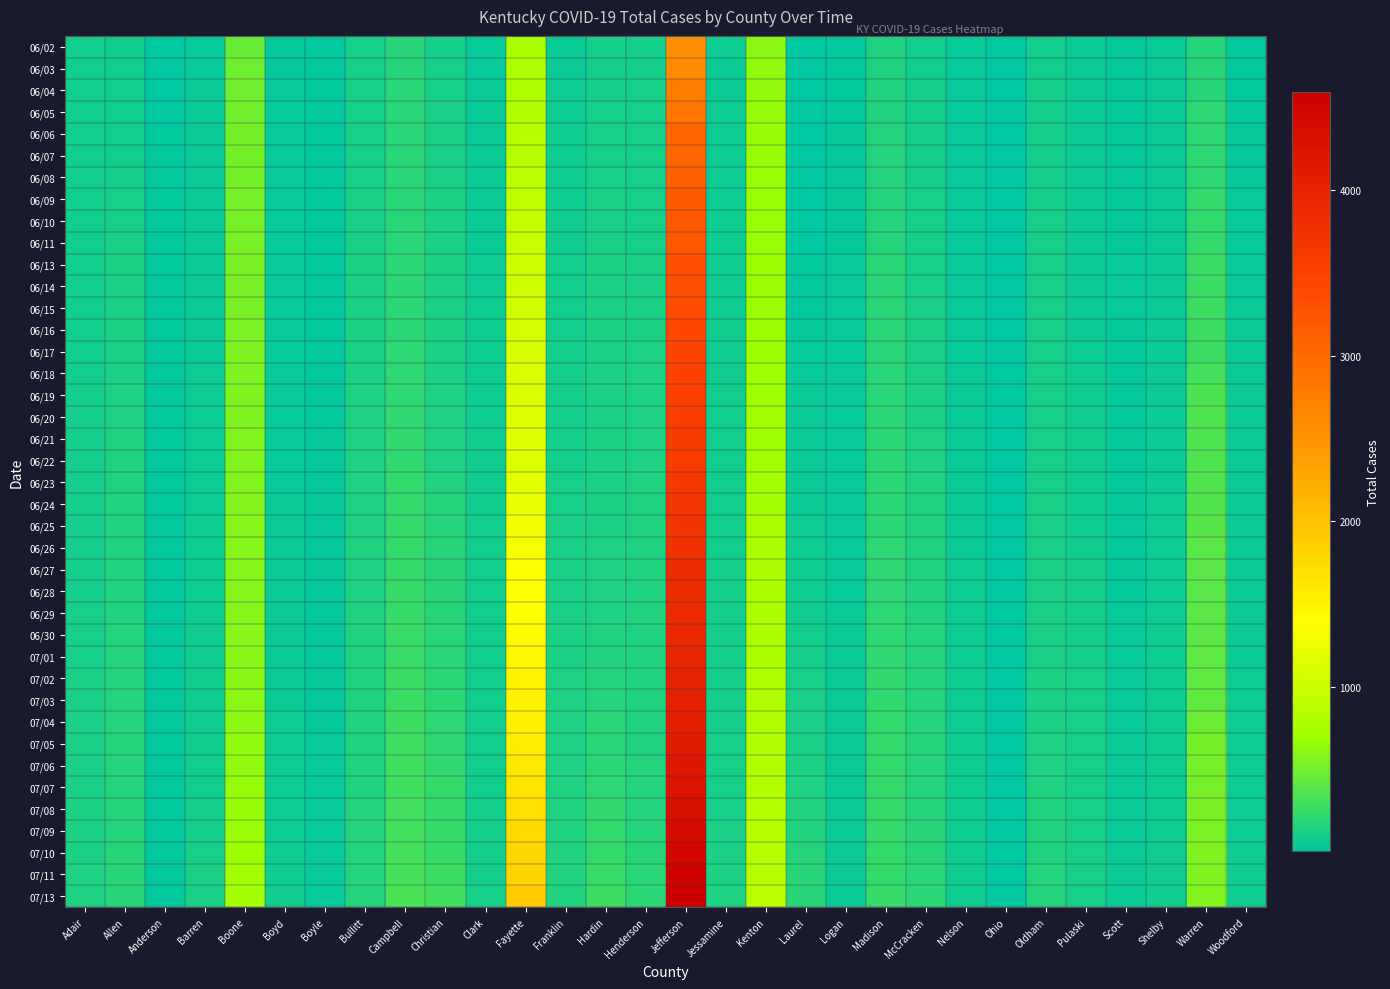

Reading left to right, what are all the values shown in this chart?

06/02: Adair=97	Allen=92	Anderson=22	Barren=49	Boone=467	Boyd=40	Boyle=26	Bullitt=119	Campbell=185	Christian=111	Clark=42	Fayette=770	Franklin=55	Hardin=106	Henderson=112	Jefferson=2562	Jessamine=68	Kenton=614	Laurel=21	Logan=24	Madison=152	McCracken=97	Nelson=42	Ohio=14	Oldham=100	Pulaski=61	Scott=35	Shelby=54	Warren=178	Woodford=29
06/03: Adair=97	Allen=96	Anderson=21	Barren=49	Boone=492	Boyd=40	Boyle=26	Bullitt=119	Campbell=191	Christian=114	Clark=43	Fayette=803	Franklin=63	Hardin=109	Henderson=112	Jefferson=2612	Jessamine=67	Kenton=638	Laurel=21	Logan=25	Madison=155	McCracken=99	Nelson=44	Ohio=14	Oldham=103	Pulaski=61	Scott=35	Shelby=55	Warren=184	Woodford=29
06/04: Adair=97	Allen=100	Anderson=21	Barren=50	Boone=505	Boyd=41	Boyle=28	Bullitt=119	Campbell=194	Christian=118	Clark=53	Fayette=808	Franklin=68	Hardin=111	Henderson=117	Jefferson=2760	Jessamine=67	Kenton=652	Laurel=21	Logan=27	Madison=158	McCracken=107	Nelson=44	Ohio=15	Oldham=105	Pulaski=61	Scott=37	Shelby=55	Warren=184	Woodford=31
06/05: Adair=98	Allen=102	Anderson=22	Barren=53	Boone=508	Boyd=42	Boyle=28	Bullitt=119	Campbell=194	Christian=123	Clark=58	Fayette=840	Franklin=73	Hardin=119	Henderson=118	Jefferson=2843	Jessamine=69	Kenton=663	Laurel=21	Logan=31	Madison=164	McCracken=111	Nelson=44	Ohio=14	Oldham=109	Pulaski=61	Scott=37	Shelby=55	Warren=214	Woodford=32
06/06: Adair=99	Allen=102	Anderson=25	Barren=53	Boone=516	Boyd=42	Boyle=28	Bullitt=121	Campbell=196	Christian=127	Clark=58	Fayette=854	Franklin=77	Hardin=120	Henderson=119	Jefferson=3043	Jessamine=73	Kenton=671	Laurel=21	Logan=34	Madison=168	McCracken=112	Nelson=45	Ohio=15	Oldham=109	Pulaski=61	Scott=37	Shelby=54	Warren=216	Woodford=33
06/07: Adair=99	Allen=102	Anderson=25	Barren=53	Boone=519	Boyd=42	Boyle=28	Bullitt=121	Campbell=197	Christian=127	Clark=59	Fayette=877	Franklin=78	Hardin=119	Henderson=119	Jefferson=3058	Jessamine=73	Kenton=675	Laurel=22	Logan=34	Madison=169	McCracken=112	Nelson=45	Ohio=15	Oldham=109	Pulaski=61	Scott=37	Shelby=54	Warren=216	Woodford=35
06/08: Adair=98	Allen=105	Anderson=25	Barren=55	Boone=522	Boyd=42	Boyle=28	Bullitt=121	Campbell=198	Christian=127	Clark=59	Fayette=902	Franklin=81	Hardin=119	Henderson=119	Jefferson=3104	Jessamine=73	Kenton=680	Laurel=22	Logan=34	Madison=170	McCracken=112	Nelson=45	Ohio=15	Oldham=111	Pulaski=61	Scott=37	Shelby=54	Warren=219	Woodford=35
06/09: Adair=100	Allen=116	Anderson=25	Barren=56	Boone=527	Boyd=43	Boyle=28	Bullitt=124	Campbell=197	Christian=131	Clark=60	Fayette=920	Franklin=84	Hardin=122	Henderson=119	Jefferson=3186	Jessamine=74	Kenton=680	Laurel=22	Logan=36	Madison=173	McCracken=113	Nelson=45	Ohio=16	Oldham=112	Pulaski=61	Scott=38	Shelby=56	Warren=233	Woodford=42
06/10: Adair=101	Allen=120	Anderson=25	Barren=59	Boone=532	Boyd=43	Boyle=28	Bullitt=127	Campbell=198	Christian=136	Clark=62	Fayette=956	Franklin=88	Hardin=125	Henderson=120	Jefferson=3226	Jessamine=80	Kenton=681	Laurel=22	Logan=37	Madison=176	McCracken=113	Nelson=47	Ohio=16	Oldham=113	Pulaski=61	Scott=39	Shelby=58	Warren=233	Woodford=45
06/11: Adair=101	Allen=123	Anderson=25	Barren=59	Boone=535	Boyd=43	Boyle=28	Bullitt=127	Campbell=201	Christian=136	Clark=63	Fayette=970	Franklin=88	Hardin=127	Henderson=121	Jefferson=3229	Jessamine=79	Kenton=683	Laurel=22	Logan=38	Madison=178	McCracken=113	Nelson=47	Ohio=16	Oldham=113	Pulaski=62	Scott=39	Shelby=57	Warren=233	Woodford=46
06/13: Adair=101	Allen=132	Anderson=25	Barren=65	Boone=539	Boyd=44	Boyle=30	Bullitt=131	Campbell=207	Christian=138	Clark=73	Fayette=1026	Franklin=96	Hardin=133	Henderson=129	Jefferson=3323	Jessamine=82	Kenton=690	Laurel=29	Logan=42	Madison=195	McCracken=117	Nelson=48	Ohio=17	Oldham=113	Pulaski=63	Scott=41	Shelby=59	Warren=268	Woodford=48
06/14: Adair=101	Allen=132	Anderson=25	Barren=65	Boone=540	Boyd=44	Boyle=30	Bullitt=131	Campbell=207	Christian=138	Clark=75	Fayette=1039	Franklin=97	Hardin=133	Henderson=130	Jefferson=3340	Jessamine=82	Kenton=690	Laurel=30	Logan=42	Madison=197	McCracken=121	Nelson=48	Ohio=17	Oldham=113	Pulaski=63	Scott=41	Shelby=59	Warren=271	Woodford=48
06/15: Adair=101	Allen=135	Anderson=25	Barren=66	Boone=541	Boyd=44	Boyle=30	Bullitt=135	Campbell=207	Christian=138	Clark=77	Fayette=1065	Franklin=98	Hardin=133	Henderson=133	Jefferson=3363	Jessamine=83	Kenton=690	Laurel=30	Logan=42	Madison=199	McCracken=123	Nelson=48	Ohio=17	Oldham=113	Pulaski=63	Scott=43	Shelby=59	Warren=277	Woodford=51
06/16: Adair=101	Allen=137	Anderson=26	Barren=67	Boone=546	Boyd=41	Boyle=30	Bullitt=136	Campbell=207	Christian=139	Clark=78	Fayette=1088	Franklin=102	Hardin=134	Henderson=136	Jefferson=3412	Jessamine=87	Kenton=695	Laurel=39	Logan=43	Madison=201	McCracken=124	Nelson=49	Ohio=15	Oldham=113	Pulaski=67	Scott=38	Shelby=59	Warren=279	Woodford=54
06/17: Adair=102	Allen=137	Anderson=27	Barren=67	Boone=552	Boyd=44	Boyle=30	Bullitt=136	Campbell=212	Christian=139	Clark=78	Fayette=1106	Franklin=105	Hardin=135	Henderson=140	Jefferson=3451	Jessamine=88	Kenton=699	Laurel=47	Logan=43	Madison=201	McCracken=126	Nelson=49	Ohio=15	Oldham=114	Pulaski=74	Scott=38	Shelby=60	Warren=281	Woodford=55
06/18: Adair=103	Allen=136	Anderson=27	Barren=68	Boone=557	Boyd=45	Boyle=31	Bullitt=137	Campbell=213	Christian=138	Clark=79	Fayette=1120	Franklin=108	Hardin=135	Henderson=141	Jefferson=3482	Jessamine=90	Kenton=706	Laurel=48	Logan=45	Madison=201	McCracken=129	Nelson=50	Ohio=15	Oldham=114	Pulaski=81	Scott=38	Shelby=61	Warren=314	Woodford=58
06/19: Adair=104	Allen=145	Anderson=27	Barren=70	Boone=561	Boyd=47	Boyle=31	Bullitt=141	Campbell=219	Christian=144	Clark=80	Fayette=1135	Franklin=108	Hardin=135	Henderson=143	Jefferson=3528	Jessamine=95	Kenton=709	Laurel=52	Logan=45	Madison=201	McCracken=134	Nelson=50	Ohio=16	Oldham=116	Pulaski=85	Scott=38	Shelby=62	Warren=347	Woodford=60
06/20: Adair=105	Allen=145	Anderson=27	Barren=70	Boone=566	Boyd=48	Boyle=31	Bullitt=144	Campbell=225	Christian=145	Clark=84	Fayette=1147	Franklin=109	Hardin=134	Henderson=144	Jefferson=3561	Jessamine=96	Kenton=717	Laurel=54	Logan=46	Madison=202	McCracken=134	Nelson=53	Ohio=17	Oldham=116	Pulaski=90	Scott=38	Shelby=62	Warren=358	Woodford=60
06/21: Adair=105	Allen=152	Anderson=27	Barren=71	Boone=568	Boyd=49	Boyle=32	Bullitt=144	Campbell=227	Christian=145	Clark=87	Fayette=1153	Franklin=109	Hardin=134	Henderson=144	Jefferson=3582	Jessamine=98	Kenton=723	Laurel=55	Logan=46	Madison=202	McCracken=143	Nelson=53	Ohio=17	Oldham=117	Pulaski=90	Scott=38	Shelby=62	Warren=361	Woodford=61
06/22: Adair=105	Allen=152	Anderson=27	Barren=71	Boone=568	Boyd=49	Boyle=32	Bullitt=144	Campbell=227	Christian=145	Clark=87	Fayette=1153	Franklin=109	Hardin=134	Henderson=144	Jefferson=3582	Jessamine=98	Kenton=723	Laurel=55	Logan=46	Madison=202	McCracken=143	Nelson=53	Ohio=17	Oldham=117	Pulaski=90	Scott=38	Shelby=62	Warren=361	Woodford=61
06/23: Adair=108	Allen=156	Anderson=26	Barren=74	Boone=575	Boyd=49	Boyle=36	Bullitt=148	Campbell=234	Christian=163	Clark=91	Fayette=1200	Franklin=120	Hardin=134	Henderson=150	Jefferson=3651	Jessamine=100	Kenton=735	Laurel=57	Logan=48	Madison=206	McCracken=149	Nelson=60	Ohio=16	Oldham=119	Pulaski=82	Scott=39	Shelby=65	Warren=370	Woodford=63
06/24: Adair=108	Allen=157	Anderson=26	Barren=76	Boone=580	Boyd=54	Boyle=37	Bullitt=148	Campbell=236	Christian=183	Clark=94	Fayette=1240	Franklin=120	Hardin=136	Henderson=154	Jefferson=3682	Jessamine=100	Kenton=741	Laurel=63	Logan=48	Madison=208	McCracken=150	Nelson=65	Ohio=16	Oldham=126	Pulaski=83	Scott=39	Shelby=69	Warren=378	Woodford=63
06/25: Adair=110	Allen=159	Anderson=26	Barren=82	Boone=588	Boyd=55	Boyle=38	Bullitt=148	Campbell=238	Christian=183	Clark=96	Fayette=1293	Franklin=123	Hardin=138	Henderson=155	Jefferson=3714	Jessamine=101	Kenton=759	Laurel=71	Logan=49	Madison=210	McCracken=151	Nelson=67	Ohio=17	Oldham=126	Pulaski=84	Scott=39	Shelby=69	Warren=391	Woodford=64
06/26: Adair=111	Allen=163	Anderson=26	Barren=84	Boone=590	Boyd=59	Boyle=38	Bullitt=149	Campbell=242	Christian=186	Clark=96	Fayette=1326	Franklin=123	Hardin=140	Henderson=155	Jefferson=3765	Jessamine=101	Kenton=777	Laurel=79	Logan=49	Madison=211	McCracken=153	Nelson=67	Ohio=18	Oldham=129	Pulaski=88	Scott=39	Shelby=72	Warren=400	Woodford=64
06/27: Adair=111	Allen=165	Anderson=26	Barren=84	Boone=594	Boyd=61	Boyle=38	Bullitt=148	Campbell=246	Christian=190	Clark=98	Fayette=1372	Franklin=128	Hardin=145	Henderson=156	Jefferson=3820	Jessamine=104	Kenton=785	Laurel=84	Logan=49	Madison=211	McCracken=155	Nelson=69	Ohio=18	Oldham=129	Pulaski=104	Scott=40	Shelby=73	Warren=405	Woodford=65
06/28: Adair=111	Allen=165	Anderson=26	Barren=84	Boone=594	Boyd=61	Boyle=38	Bullitt=148	Campbell=248	Christian=190	Clark=98	Fayette=1378	Franklin=128	Hardin=145	Henderson=156	Jefferson=3829	Jessamine=104	Kenton=787	Laurel=85	Logan=49	Madison=213	McCracken=159	Nelson=69	Ohio=18	Oldham=129	Pulaski=104	Scott=40	Shelby=75	Warren=406	Woodford=66
06/29: Adair=115	Allen=165	Anderson=26	Barren=85	Boone=594	Boyd=61	Boyle=38	Bullitt=149	Campbell=249	Christian=192	Clark=98	Fayette=1387	Franklin=128	Hardin=146	Henderson=157	Jefferson=3852	Jessamine=104	Kenton=787	Laurel=90	Logan=51	Madison=216	McCracken=161	Nelson=68	Ohio=18	Oldham=129	Pulaski=104	Scott=43	Shelby=76	Warren=408	Woodford=67
06/30: Adair=117	Allen=166	Anderson=26	Barren=86	Boone=597	Boyd=62	Boyle=38	Bullitt=150	Campbell=256	Christian=193	Clark=98	Fayette=1432	Franklin=135	Hardin=155	Henderson=156	Jefferson=3901	Jessamine=104	Kenton=794	Laurel=102	Logan=51	Madison=217	McCracken=166	Nelson=70	Ohio=19	Oldham=130	Pulaski=108	Scott=45	Shelby=77	Warren=414	Woodford=67
07/01: Adair=121	Allen=168	Anderson=26	Barren=86	Boone=602	Boyd=62	Boyle=39	Bullitt=151	Campbell=262	Christian=195	Clark=98	Fayette=1467	Franklin=138	Hardin=164	Henderson=160	Jefferson=3942	Jessamine=106	Kenton=800	Laurel=111	Logan=52	Madison=220	McCracken=168	Nelson=73	Ohio=19	Oldham=130	Pulaski=109	Scott=46	Shelby=78	Warren=418	Woodford=67
07/02: Adair=123	Allen=170	Anderson=27	Barren=90	Boone=606	Boyd=64	Boyle=40	Bullitt=152	Campbell=267	Christian=204	Clark=98	Fayette=1495	Franklin=140	Hardin=171	Henderson=161	Jefferson=3991	Jessamine=108	Kenton=807	Laurel=114	Logan=52	Madison=222	McCracken=170	Nelson=77	Ohio=18	Oldham=131	Pulaski=113	Scott=46	Shelby=78	Warren=420	Woodford=68
07/03: Adair=126	Allen=171	Anderson=29	Barren=92	Boone=615	Boyd=67	Boyle=40	Bullitt=154	Campbell=270	Christian=210	Clark=99	Fayette=1510	Franklin=144	Hardin=177	Henderson=163	Jefferson=4034	Jessamine=111	Kenton=814	Laurel=124	Logan=52	Madison=227	McCracken=172	Nelson=74	Ohio=19	Oldham=139	Pulaski=114	Scott=47	Shelby=80	Warren=433	Woodford=73
07/04: Adair=129	Allen=175	Anderson=29	Barren=93	Boone=625	Boyd=68	Boyle=40	Bullitt=157	Campbell=275	Christian=211	Clark=101	Fayette=1527	Franklin=144	Hardin=193	Henderson=163	Jefferson=4065	Jessamine=111	Kenton=820	Laurel=125	Logan=52	Madison=233	McCracken=174	Nelson=76	Ohio=20	Oldham=139	Pulaski=115	Scott=49	Shelby=81	Warren=470	Woodford=73
07/05: Adair=130	Allen=175	Anderson=29	Barren=93	Boone=642	Boyd=69	Boyle=41	Bullitt=157	Campbell=283	Christian=214	Clark=102	Fayette=1556	Franklin=146	Hardin=199	Henderson=163	Jefferson=4109	Jessamine=113	Kenton=828	Laurel=128	Logan=54	Madison=233	McCracken=178	Nelson=77	Ohio=19	Oldham=143	Pulaski=115	Scott=50	Shelby=81	Warren=515	Woodford=75
07/06: Adair=129	Allen=176	Anderson=29	Barren=97	Boone=646	Boyd=69	Boyle=43	Bullitt=159	Campbell=293	Christian=223	Clark=102	Fayette=1588	Franklin=146	Hardin=202	Henderson=166	Jefferson=4173	Jessamine=116	Kenton=833	Laurel=133	Logan=55	Madison=233	McCracken=178	Nelson=77	Ohio=19	Oldham=144	Pulaski=115	Scott=53	Shelby=79	Warren=524	Woodford=74
07/07: Adair=130	Allen=180	Anderson=29	Barren=98	Boone=660	Boyd=71	Boyle=43	Bullitt=165	Campbell=299	Christian=240	Clark=103	Fayette=1647	Franklin=149	Hardin=214	Henderson=169	Jefferson=4233	Jessamine=118	Kenton=844	Laurel=143	Logan=57	Madison=238	McCracken=181	Nelson=80	Ohio=20	Oldham=149	Pulaski=115	Scott=56	Shelby=80	Warren=528	Woodford=75
07/08: Adair=131	Allen=181	Anderson=30	Barren=104	Boone=672	Boyd=71	Boyle=43	Bullitt=166	Campbell=303	Christian=243	Clark=104	Fayette=1696	Franklin=153	Hardin=223	Henderson=173	Jefferson=4312	Jessamine=121	Kenton=852	Laurel=158	Logan=58	Madison=241	McCracken=181	Nelson=81	Ohio=20	Oldham=153	Pulaski=115	Scott=58	Shelby=80	Warren=537	Woodford=76
07/09: Adair=131	Allen=183	Anderson=30	Barren=107	Boone=683	Boyd=73	Boyle=43	Bullitt=166	Campbell=307	Christian=248	Clark=104	Fayette=1736	Franklin=156	Hardin=229	Henderson=178	Jefferson=4395	Jessamine=125	Kenton=857	Laurel=165	Logan=60	Madison=244	McCracken=184	Nelson=81	Ohio=21	Oldham=159	Pulaski=115	Scott=58	Shelby=85	Warren=545	Woodford=76
07/10: Adair=136	Allen=185	Anderson=30	Barren=116	Boone=694	Boyd=78	Boyle=43	Bullitt=169	Campbell=314	Christian=251	Clark=105	Fayette=1778	Franklin=159	Hardin=246	Henderson=190	Jefferson=4458	Jessamine=127	Kenton=864	Laurel=177	Logan=63	Madison=245	McCracken=192	Nelson=83	Ohio=21	Oldham=163	Pulaski=115	Scott=58	Shelby=86	Warren=559	Woodford=80
07/11: Adair=141	Allen=190	Anderson=31	Barren=124	Boone=712	Boyd=81	Boyle=43	Bullitt=173	Campbell=323	Christian=277	Clark=112	Fayette=1814	Franklin=163	Hardin=259	Henderson=199	Jefferson=4522	Jessamine=135	Kenton=879	Laurel=187	Logan=63	Madison=245	McCracken=193	Nelson=83	Ohio=21	Oldham=167	Pulaski=116	Scott=62	Shelby=87	Warren=565	Woodford=81
07/13: Adair=142	Allen=191	Anderson=31	Barren=129	Boone=733	Boyd=93	Boyle=48	Bullitt=174	Campbell=333	Christian=297	Clark=114	Fayette=1912	Franklin=164	Hardin=274	Henderson=210	Jefferson=4588	Jessamine=143	Kenton=890	Laurel=187	Logan=65	Madison=247	McCracken=206	Nelson=84	Ohio=22	Oldham=174	Pulaski=117	Scott=62	Shelby=88	Warren=573	Woodford=84